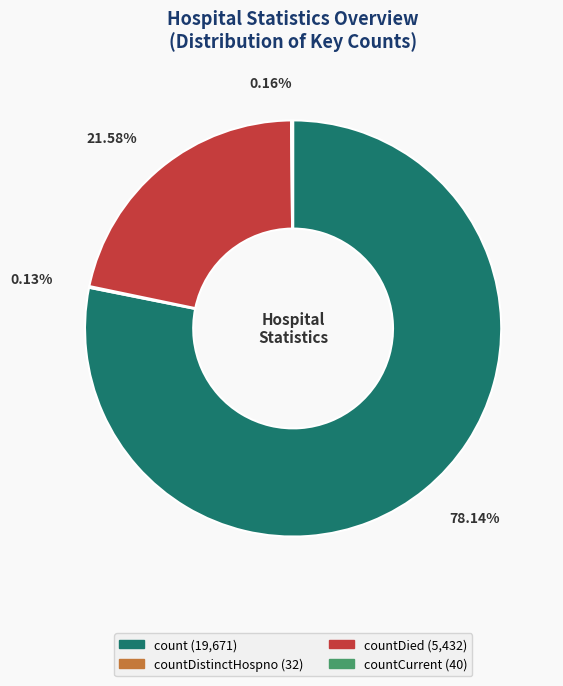

Is there any slice that represents more than half of the pie?

Yes